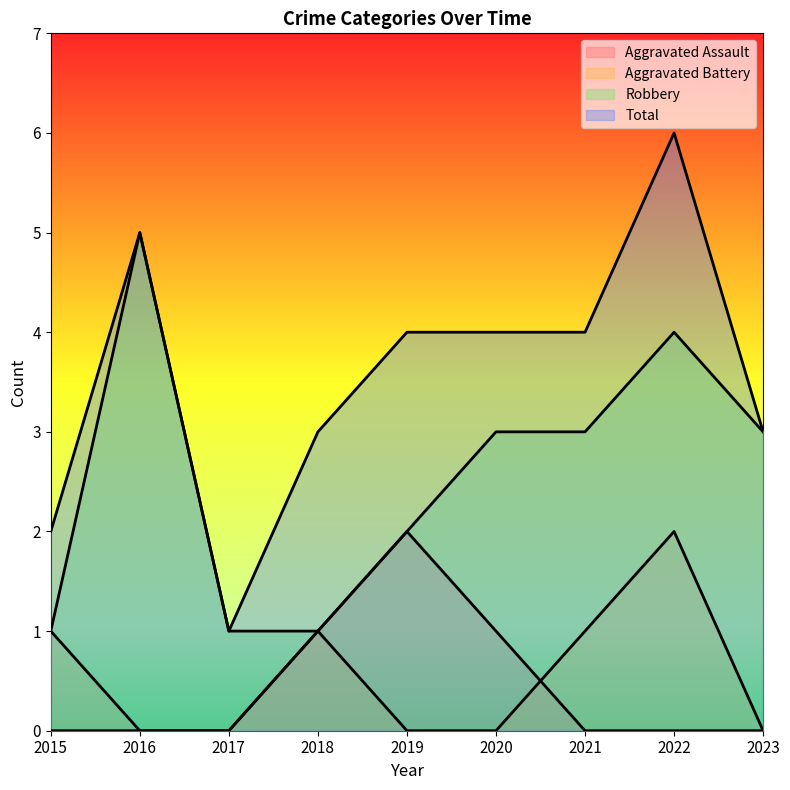

What is the total value across all series at 2015?

4